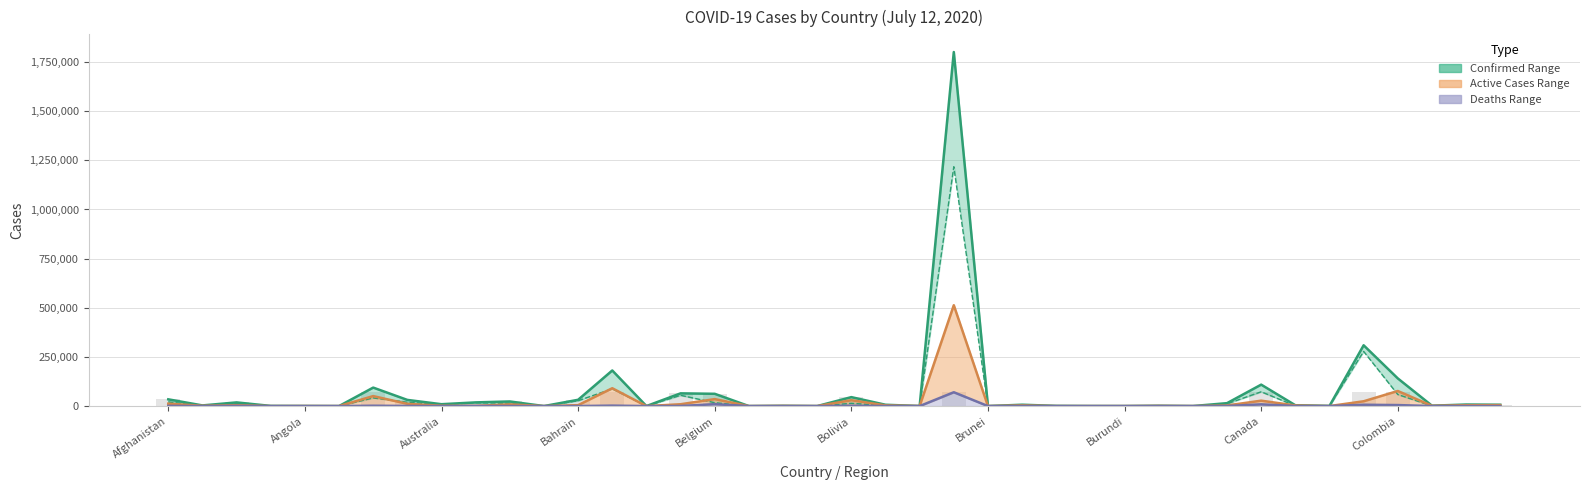

The value of Confirmed at 14 is 161. True or false?

False